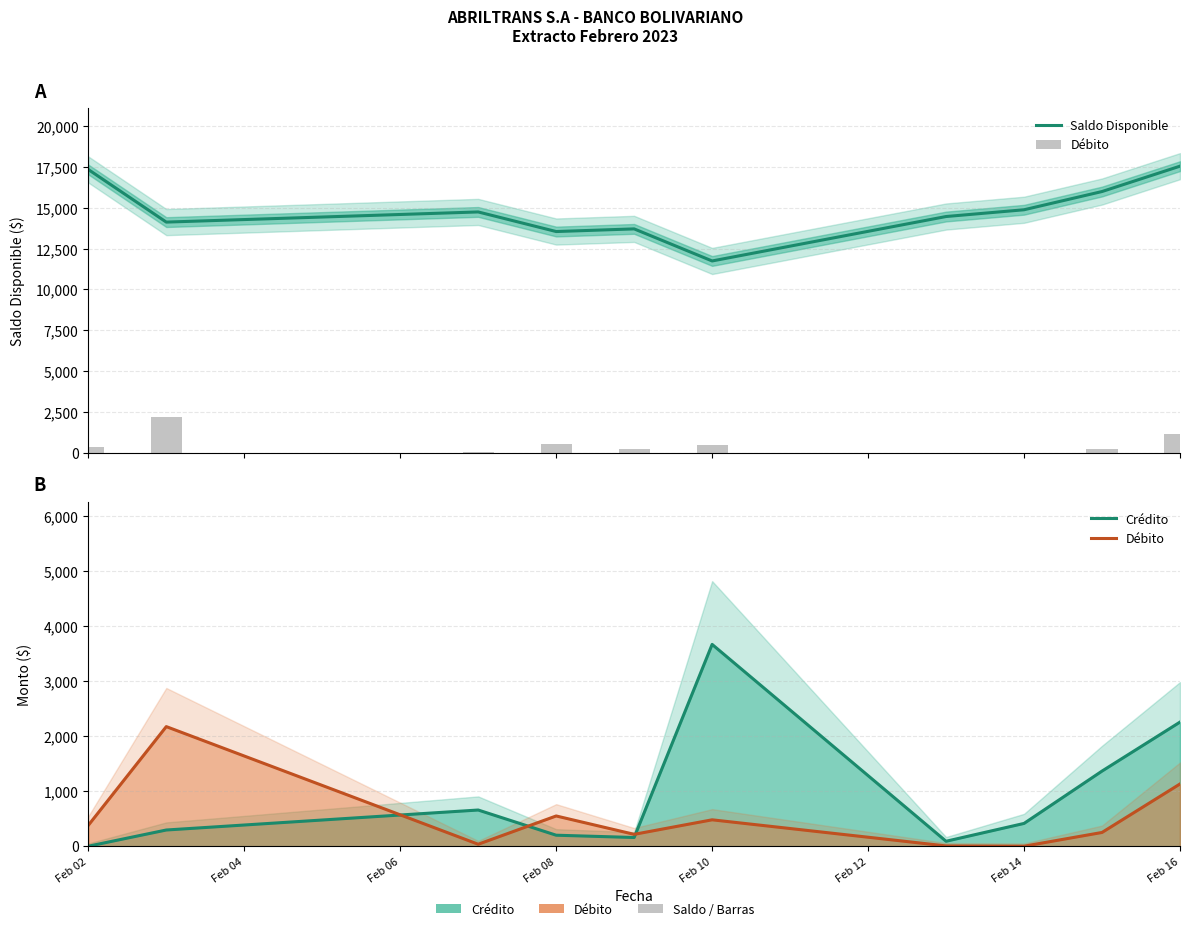

What is the average value of the Saldo Disponible series?

14811.4